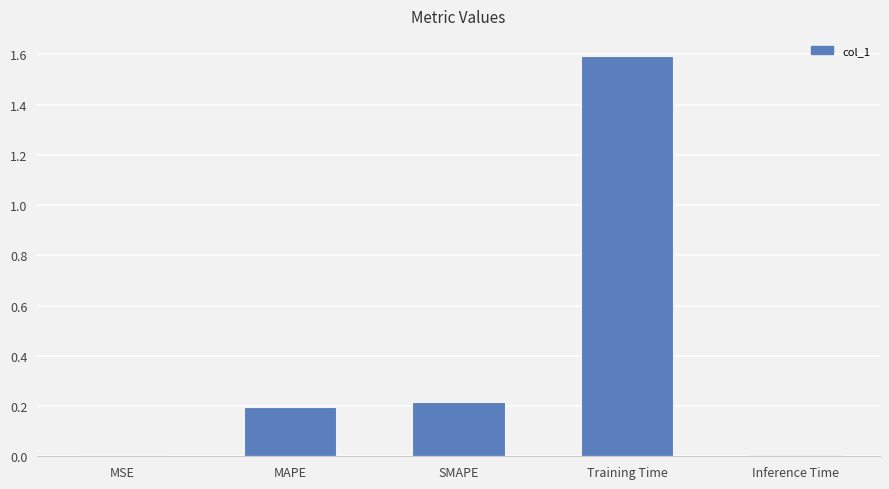

At which category does the chart reach its peak across all series?

Training Time